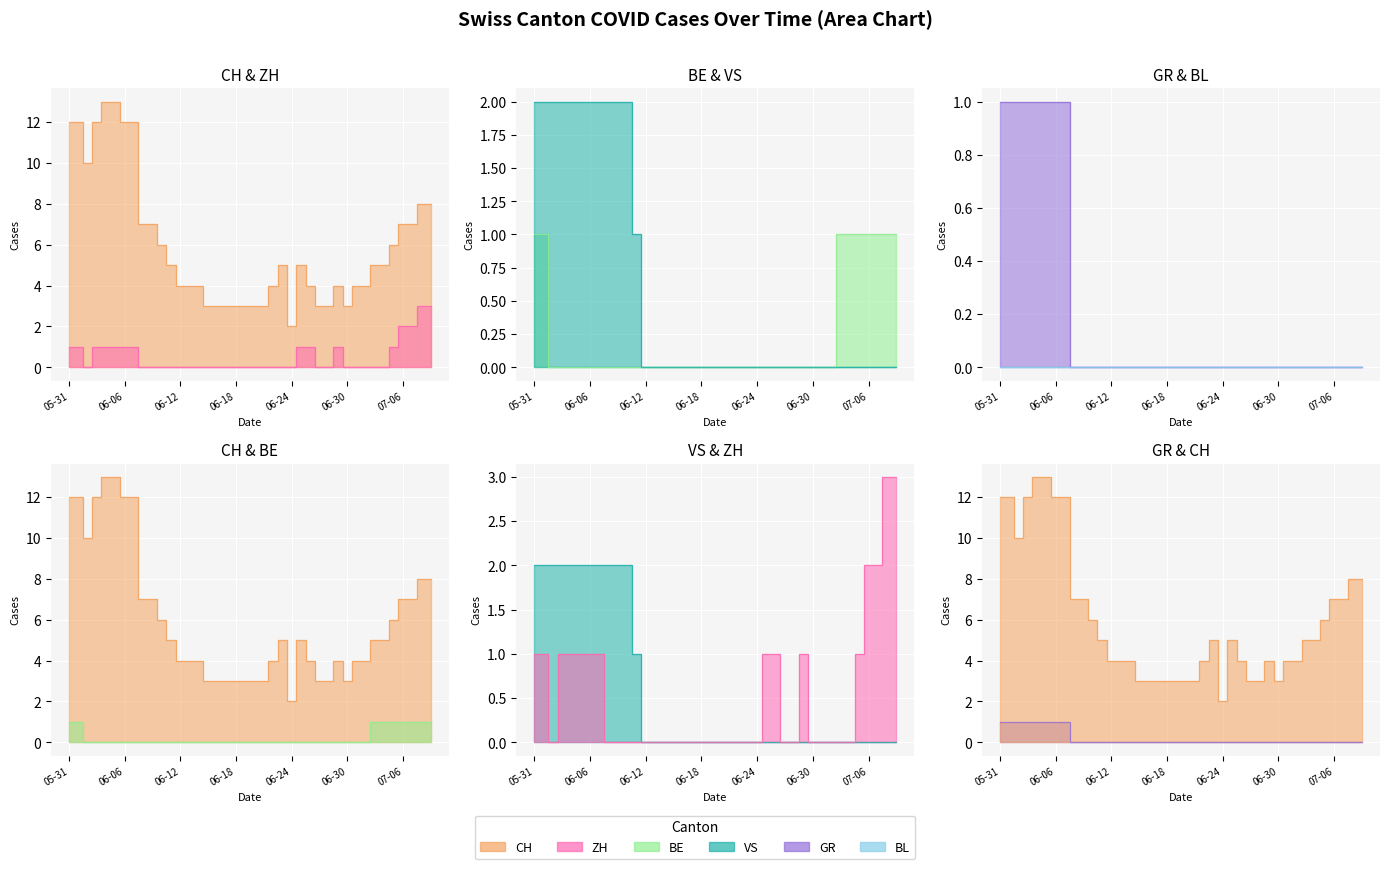

At how many categories does at least one series exceed 4?

21